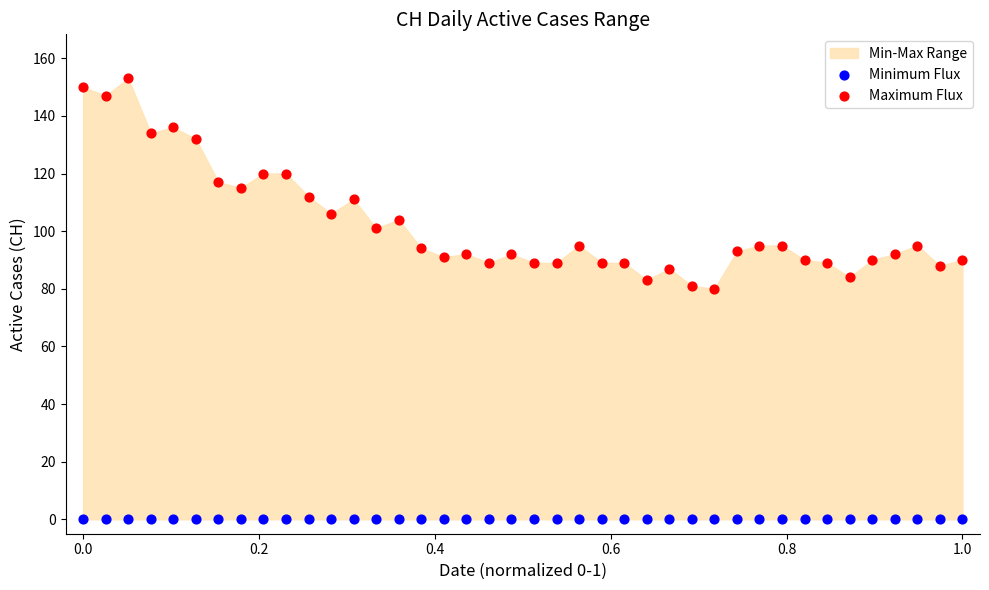

Which series reaches the minimum Y coordinate?

Minimum Flux